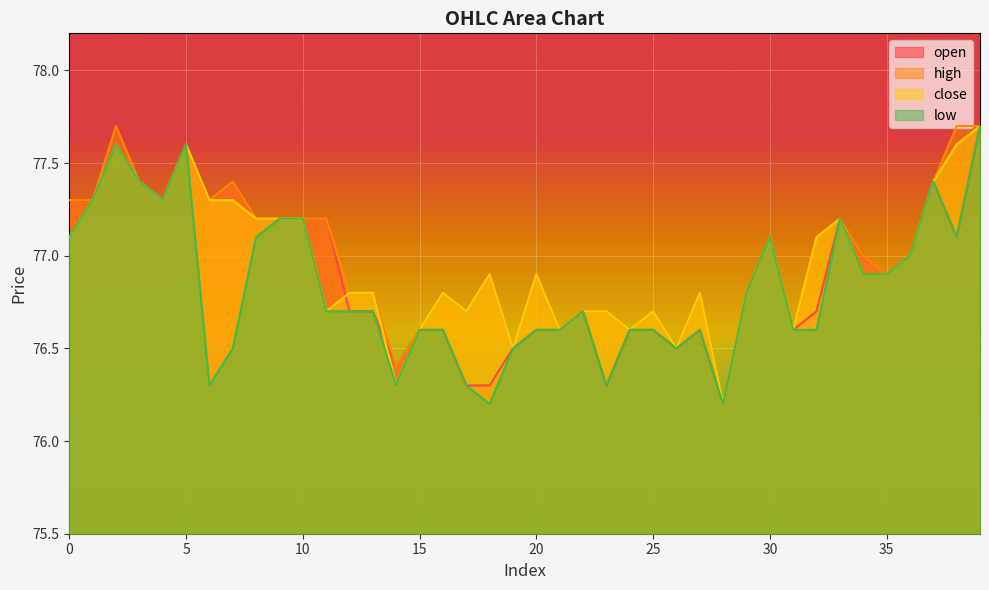

Between 28 and 29, which is larger?

29